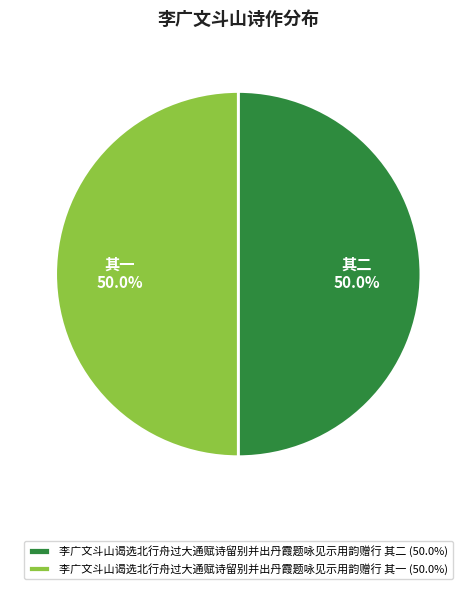

What is the ratio of the value at 李广文斗山谒选北行舟过大通赋诗留别并出丹霞题咏见示用韵赠行 其一 (50.0%) to the value at 李广文斗山谒选北行舟过大通赋诗留别并出丹霞题咏见示用韵赠行 其二 (50.0%)?

1.0